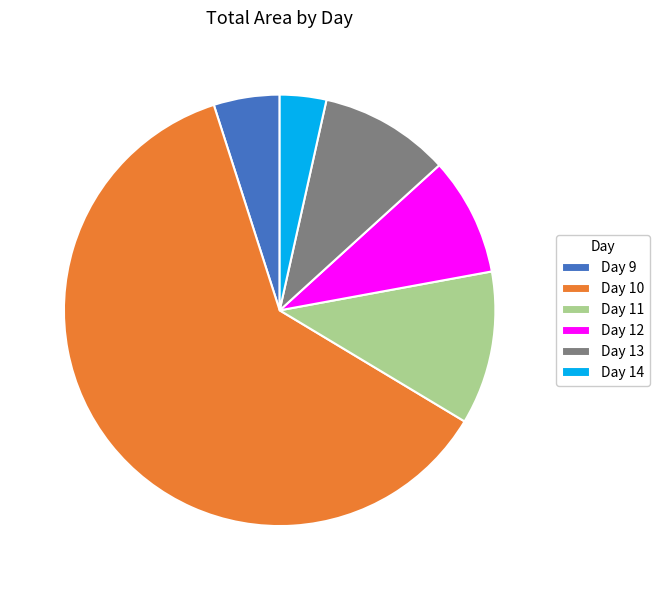

Rank the categories by value from highest to lowest.

Day 10, Day 11, Day 13, Day 12, Day 9, Day 14